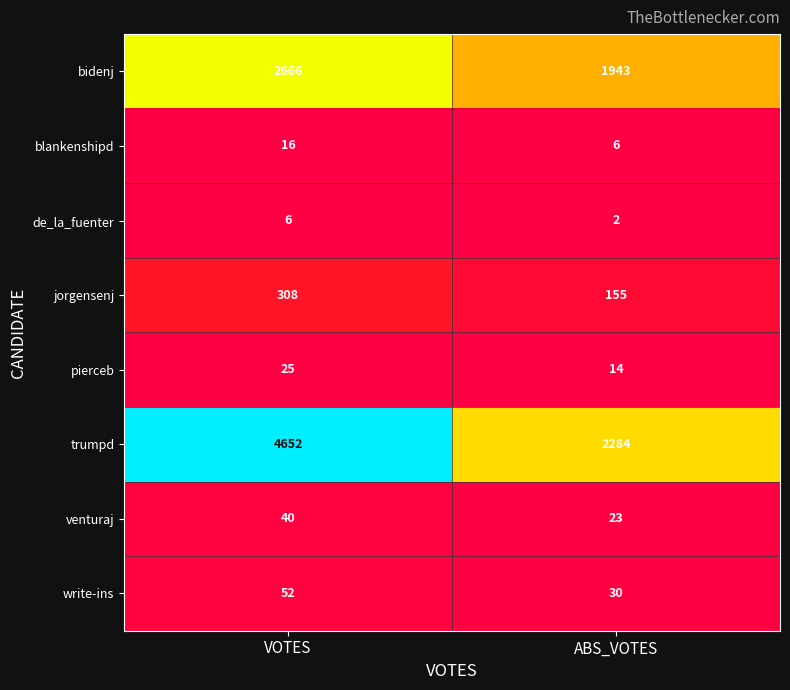

What is the approximate value of jorgensenj at ABS_VOTES?

155